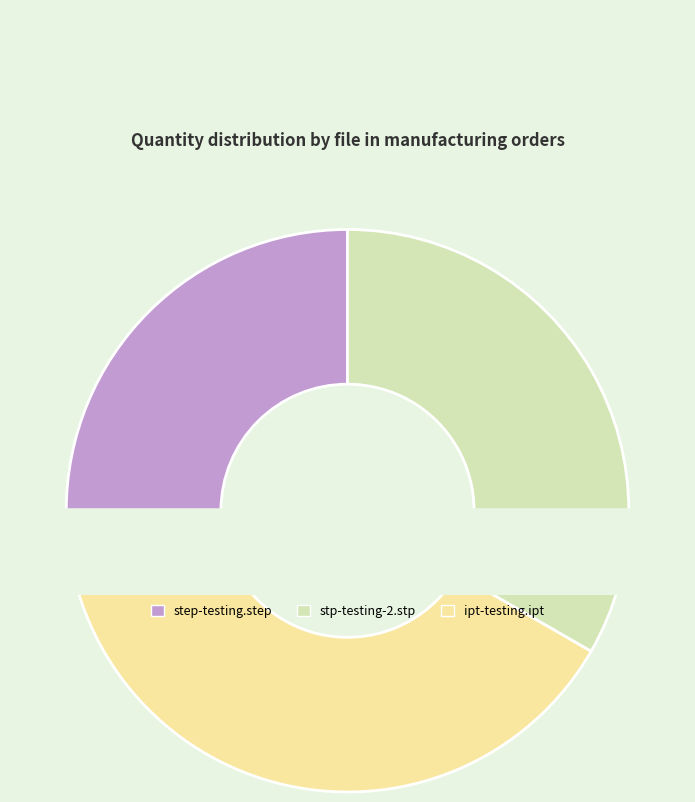

To the nearest percent, what is the average slice percentage?

33%